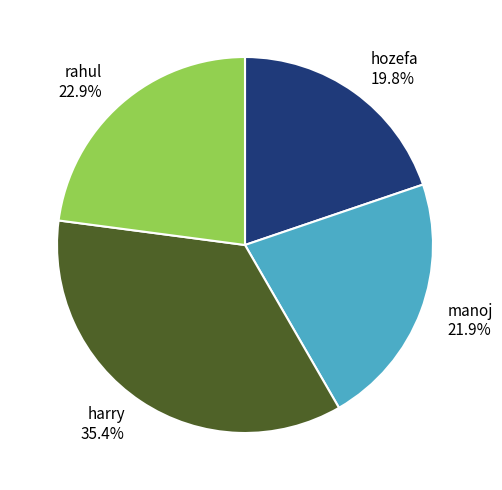

To the nearest percent, what portion does hozefa represent?

20%